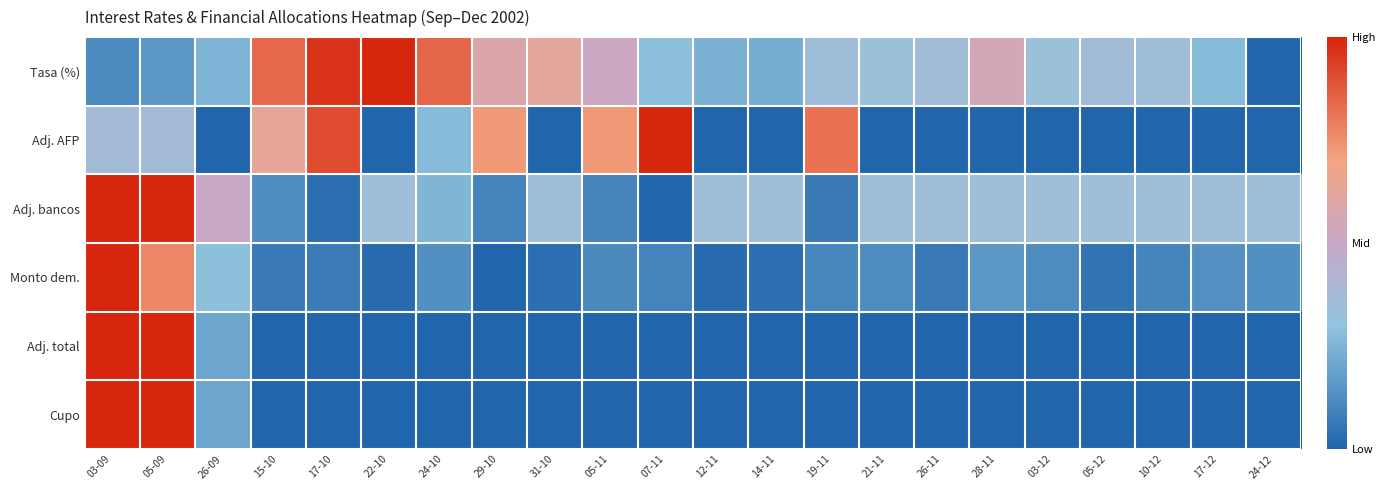

Which label corresponds to the largest value in the chart?

22-10